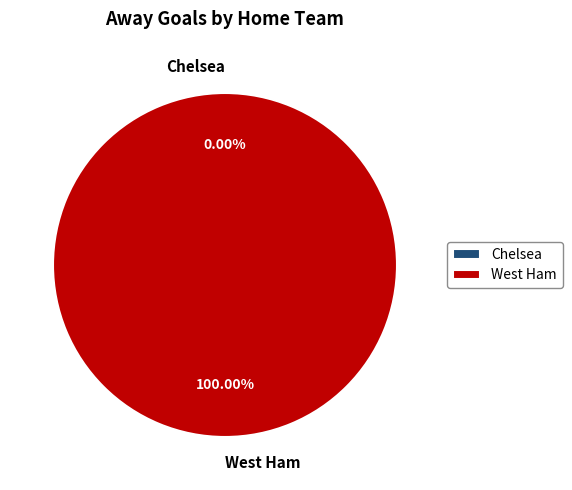

What is the total percentage of Chelsea and West Ham?

100.0%